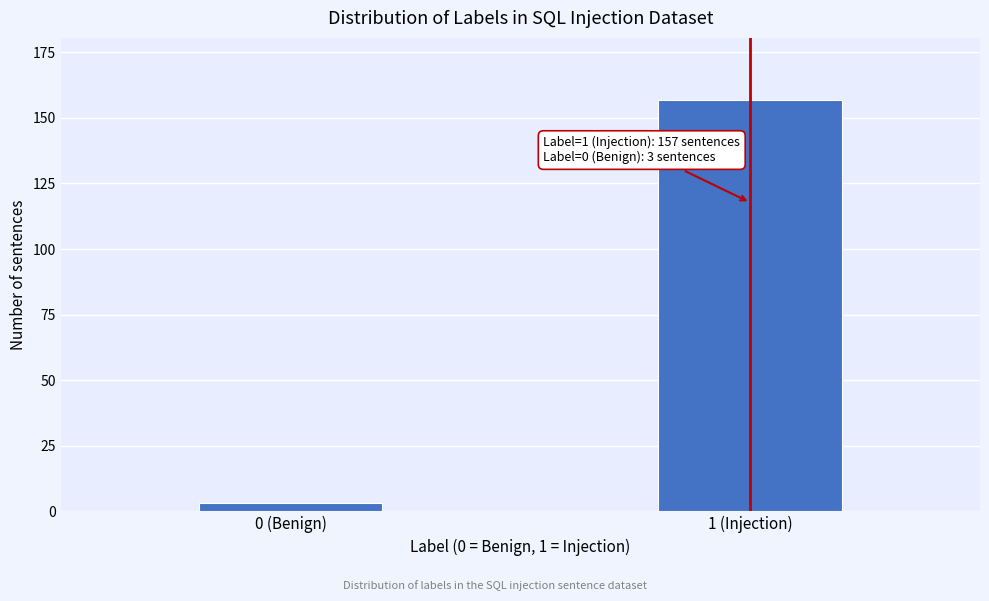

Reading left to right, transcribe all the data shown in this chart.

3	157